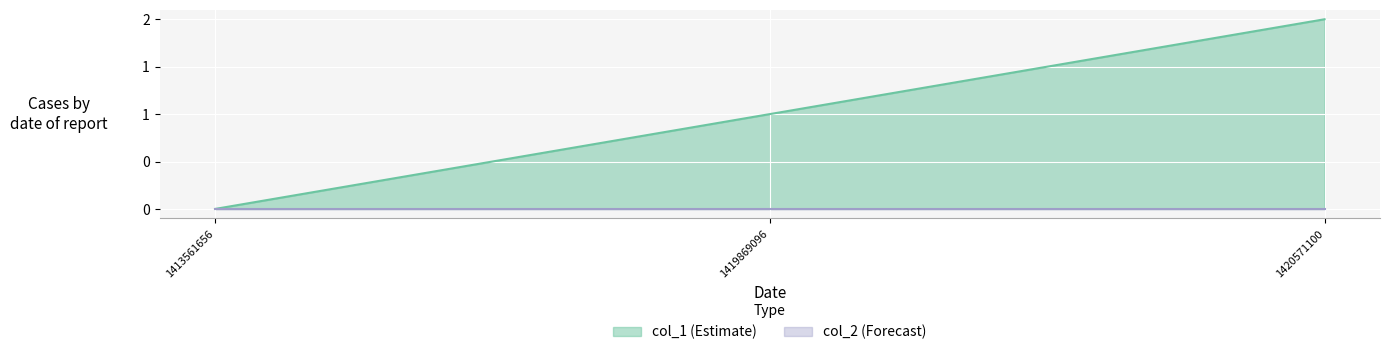

How many data points are above 1?

1